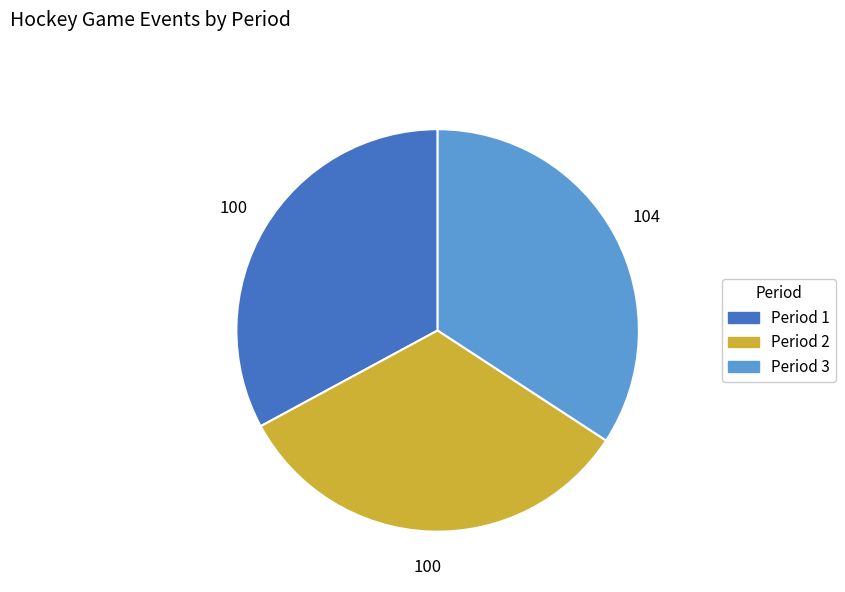

True or false: Period 3 accounts for 49% of the total.

False